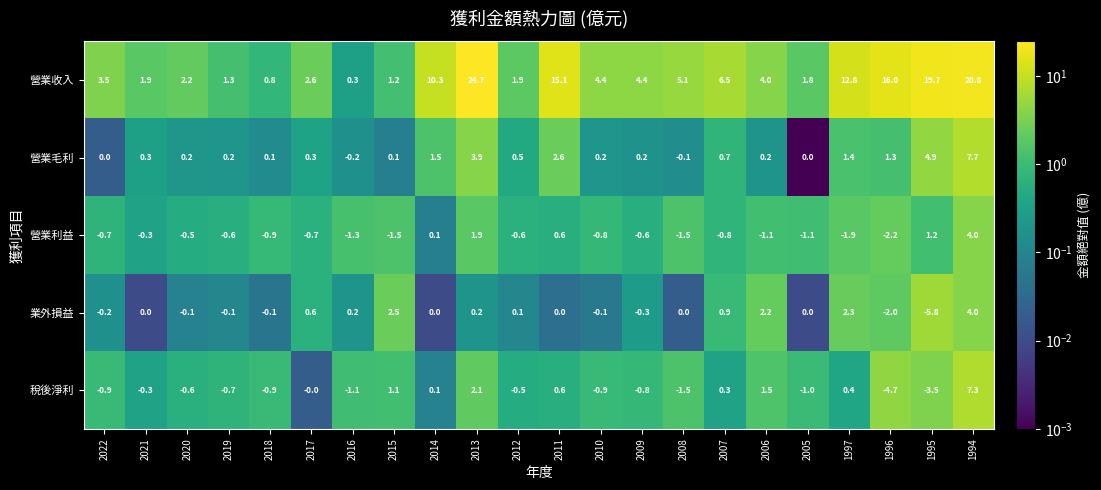

At which label does 營業利益 first exceed 0?

2014